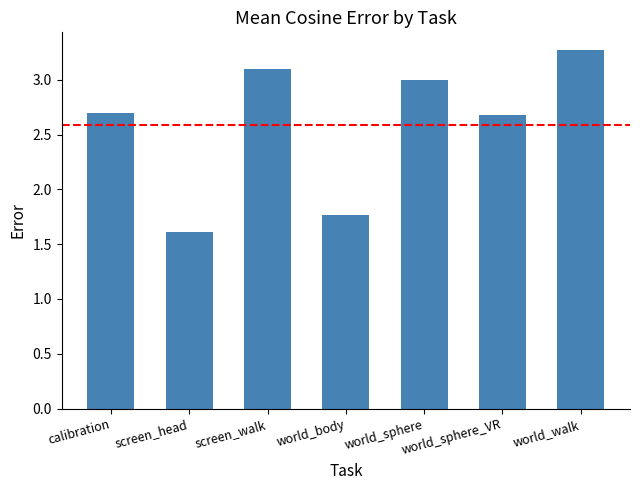

The value at world_sphere is 3.0. True or false?

True